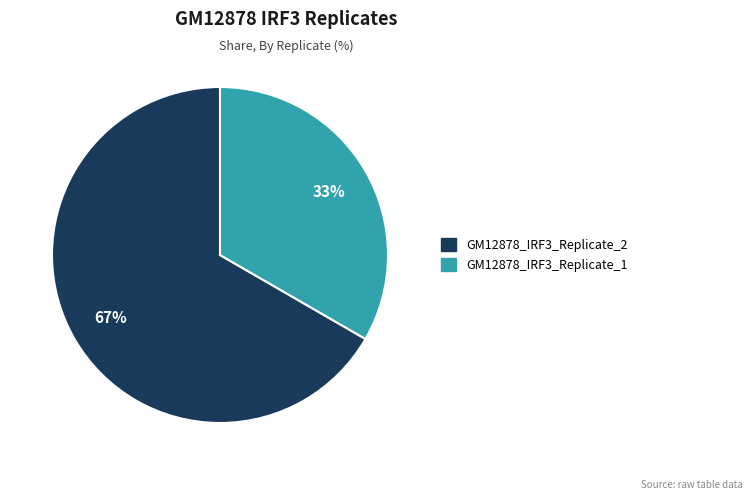

What is the ratio of the value at GM12878_IRF3_Replicate_1 to the value at GM12878_IRF3_Replicate_2?

0.5